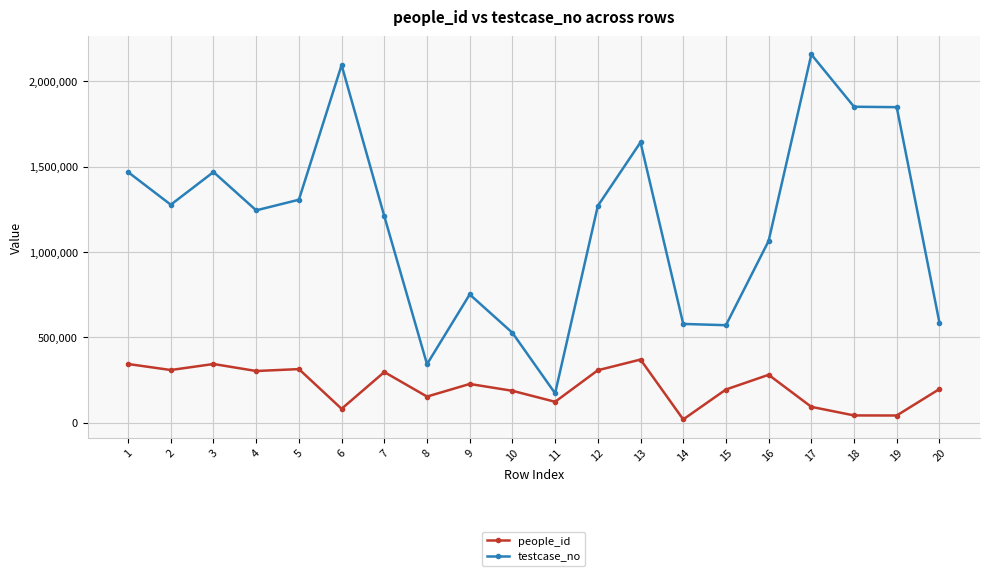

At how many categories does at least one series exceed 549140?

17